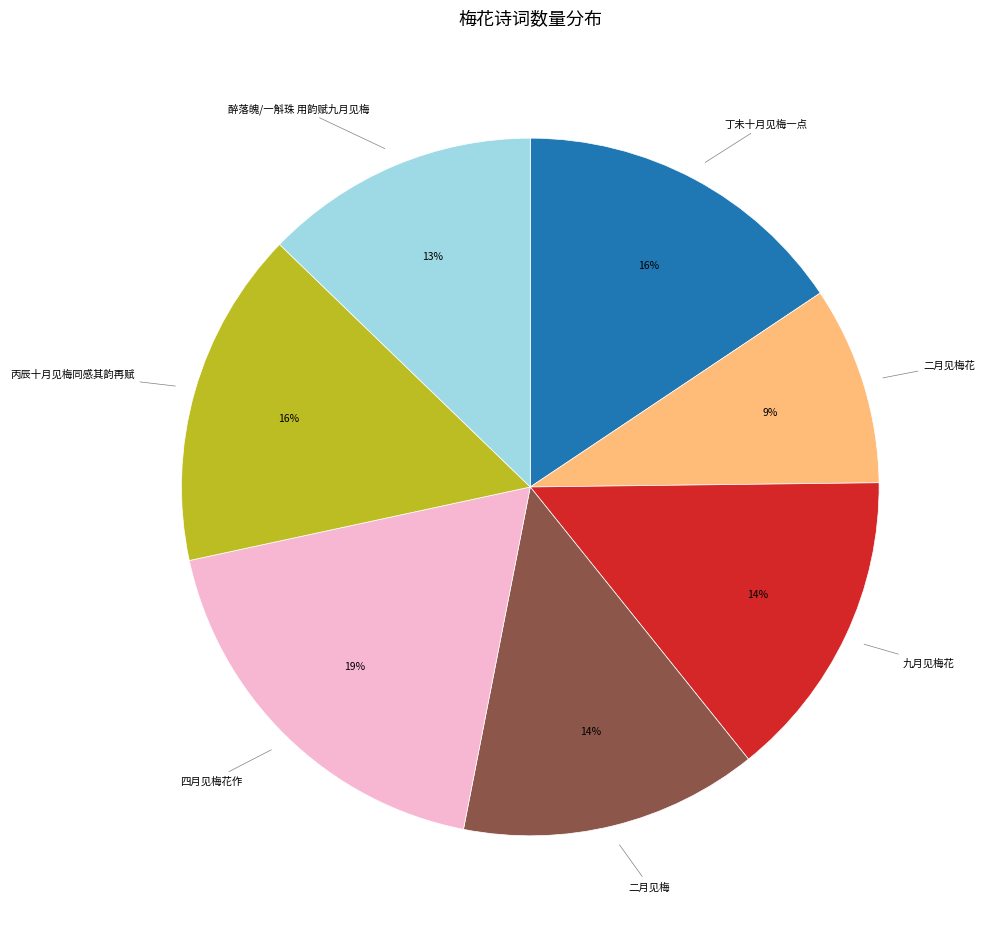

Is there a majority slice in this chart?

No